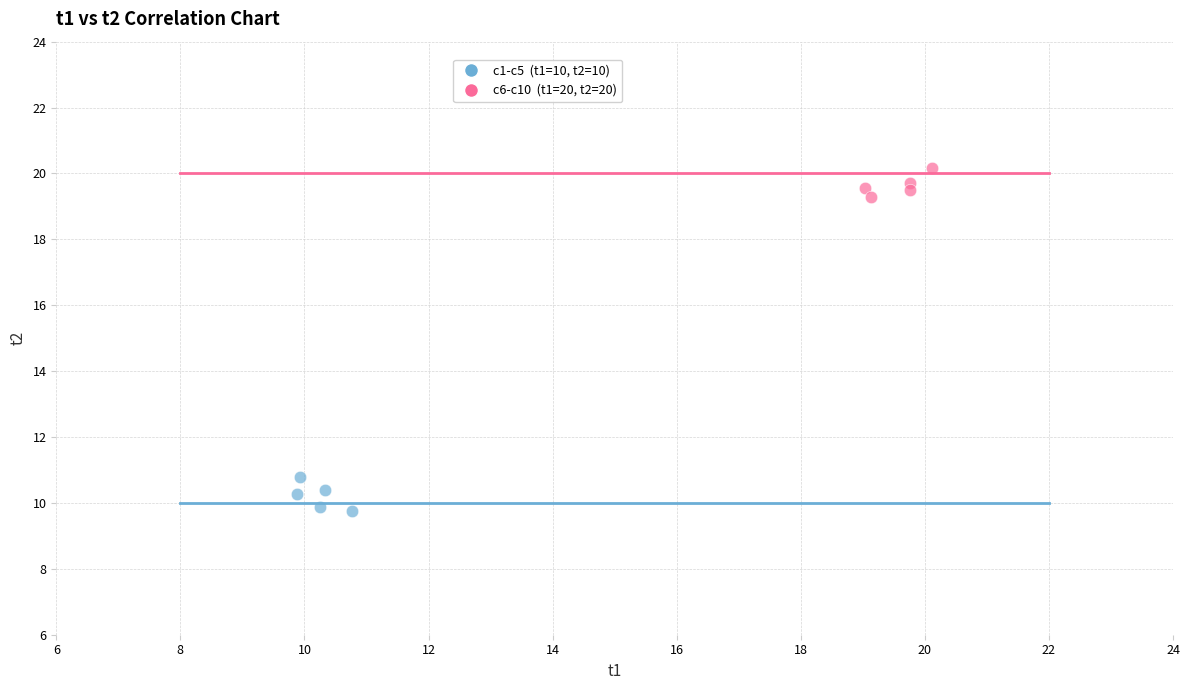

Which series reaches the minimum Y coordinate?

c1-c5 (t1=10, t2=10)